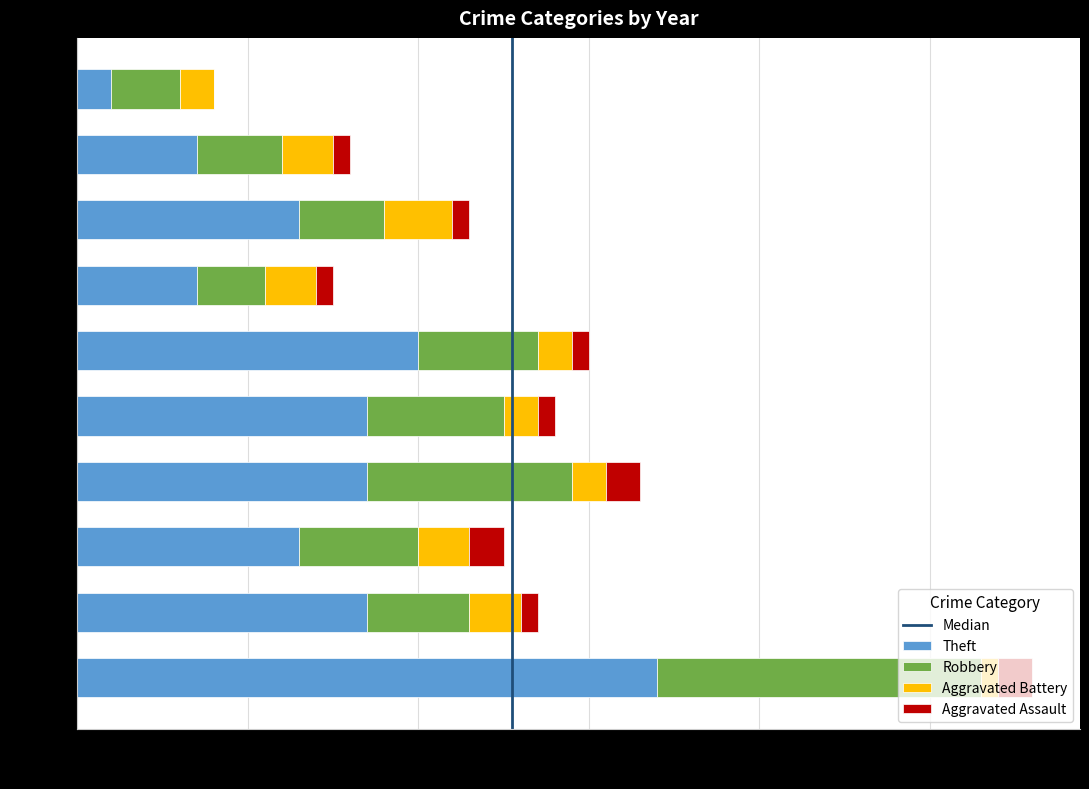

At which category is the sum across all series the highest?

2015